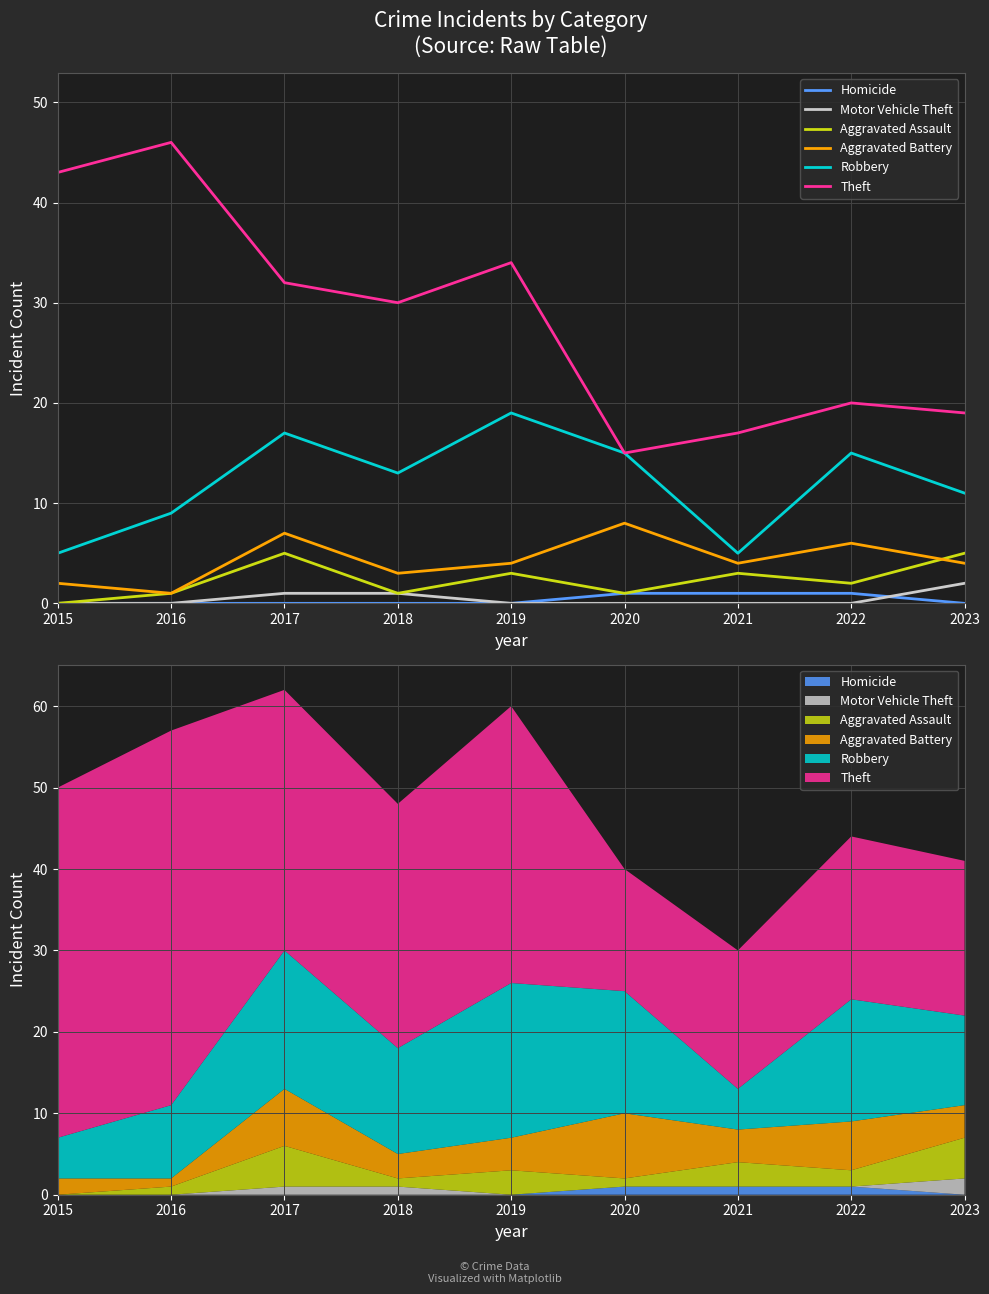

What are all the series names shown in the legend?

Homicide, Motor Vehicle Theft, Aggravated Assault, Aggravated Battery, Robbery, Theft